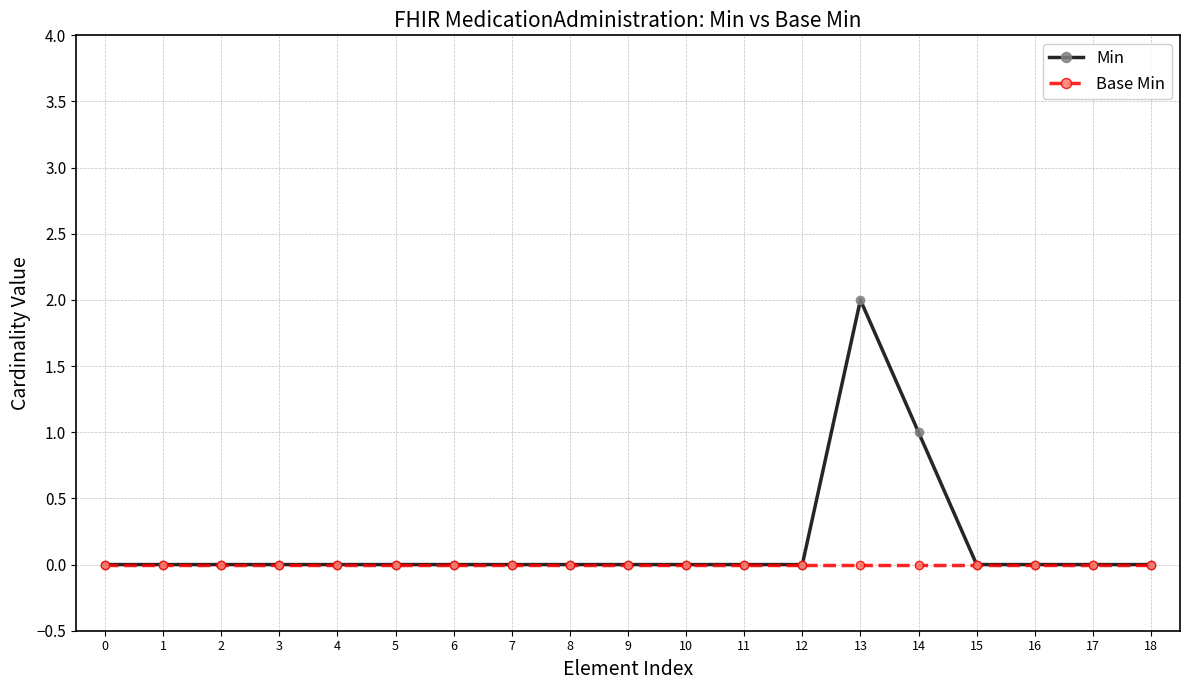

True or false: Base Min has a value of 0 at 4.

True